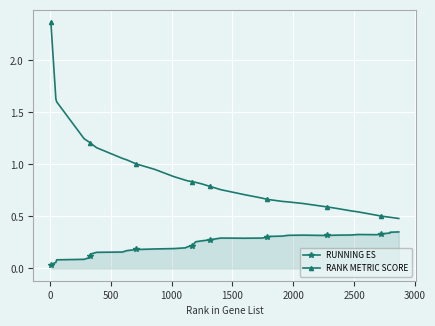

What is the average value of the RANK METRIC SCORE series?

0.9